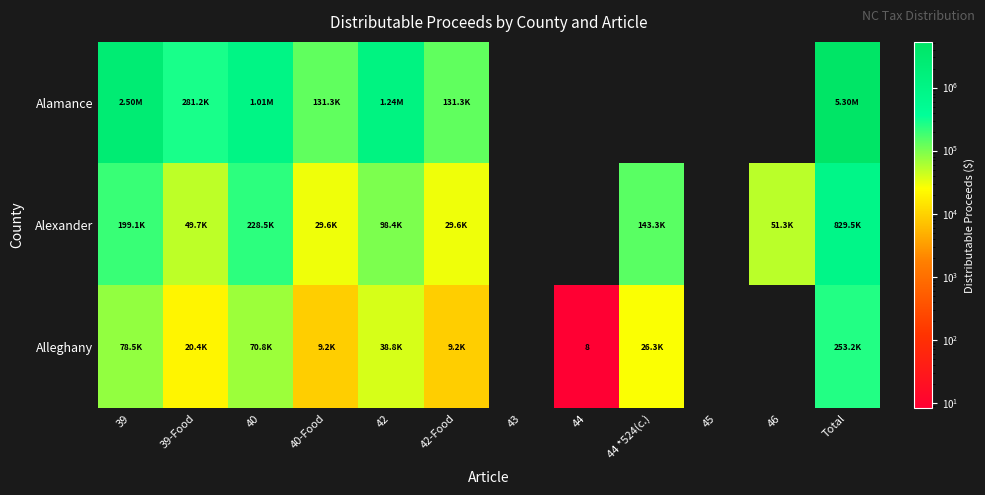

What is the total value across all series at 39?

2782303.4